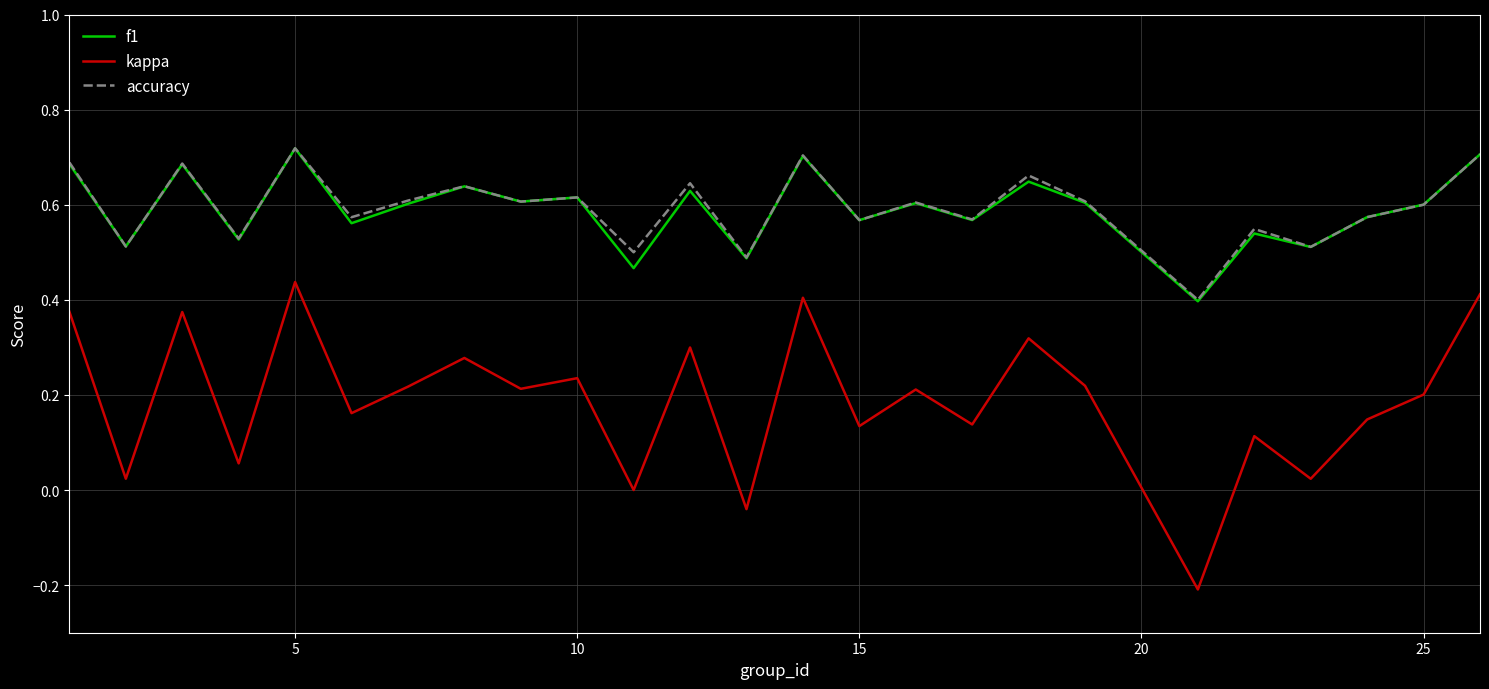

True or false: kappa and f1 intersect in this chart.

False